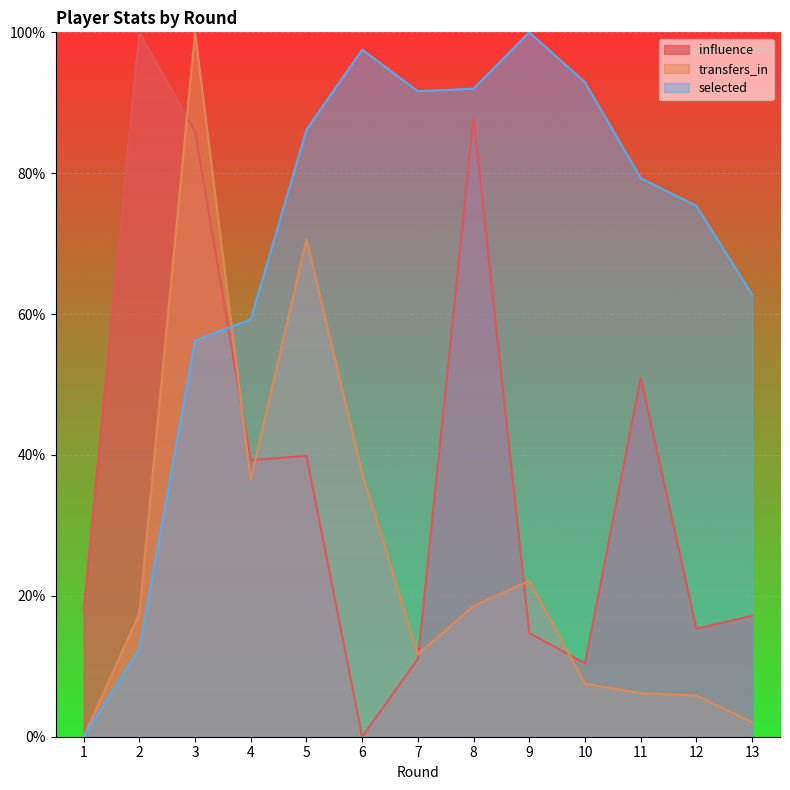

What is the difference between the highest and lowest values at 12?

69.5